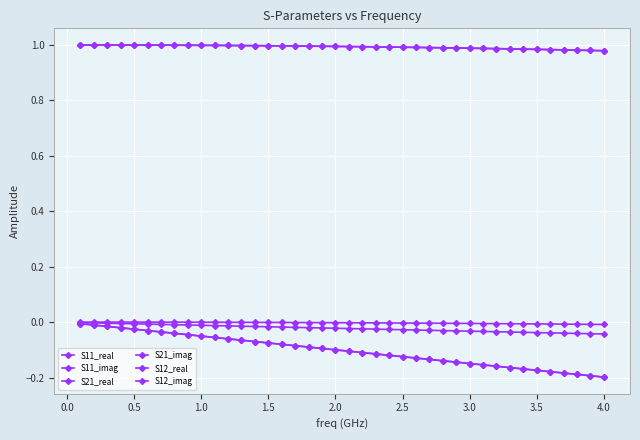

Does the chart have visible grid lines?

Yes